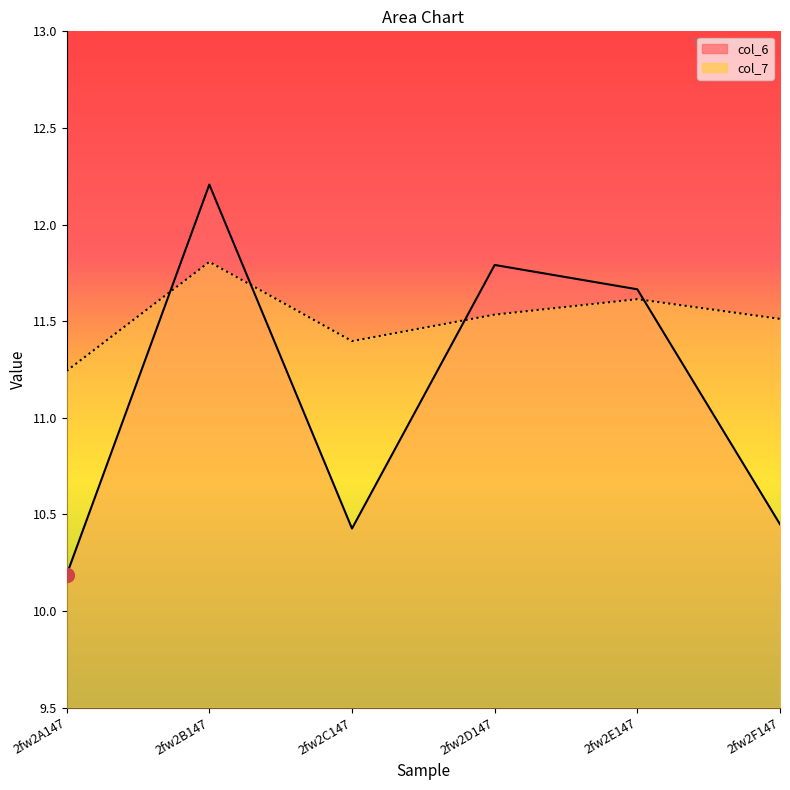

Is this an area chart (filled region under the line)?

No